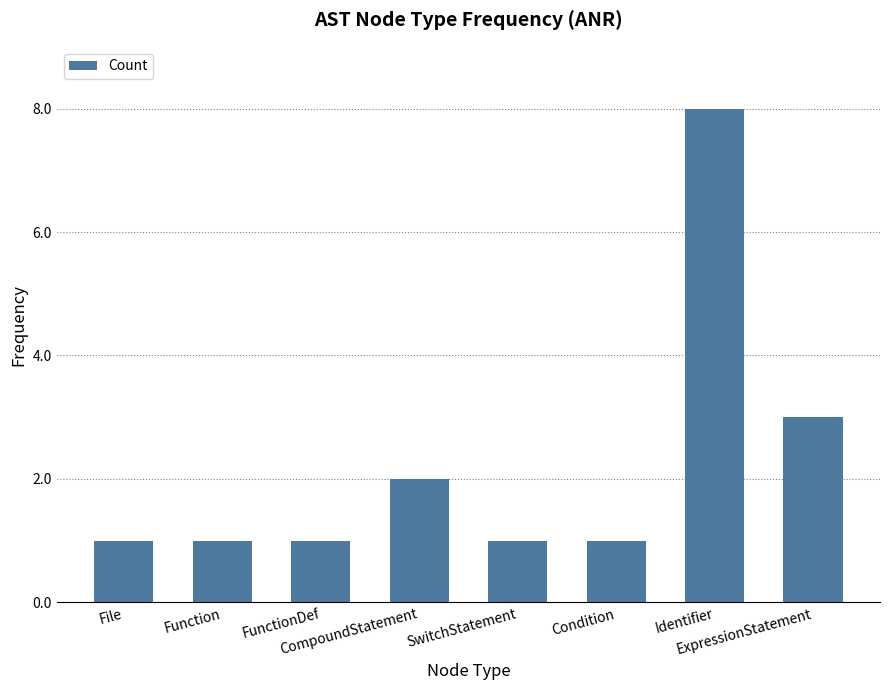

Reading left to right, extract all data points from this chart.

1	1	1	2	1	1	8	3